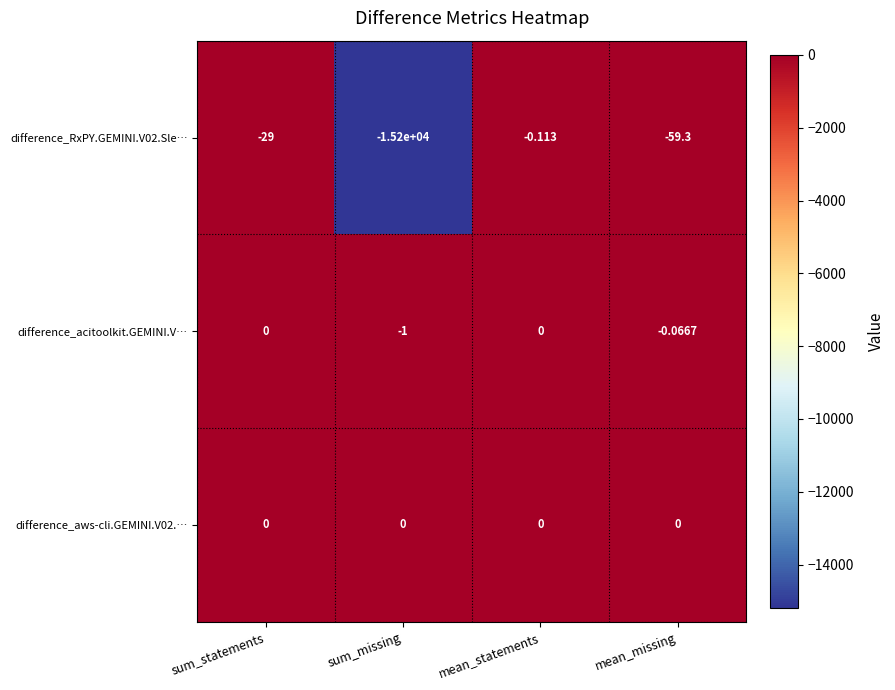

What is the spread (max minus min) of values at mean_missing?

59.3